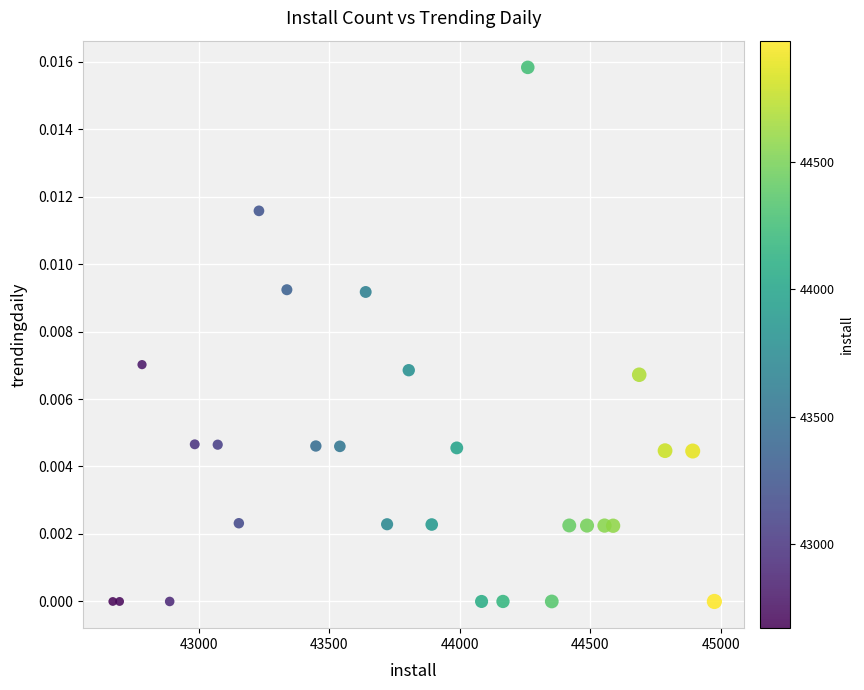

Count the number of points in this scatter plot.

28